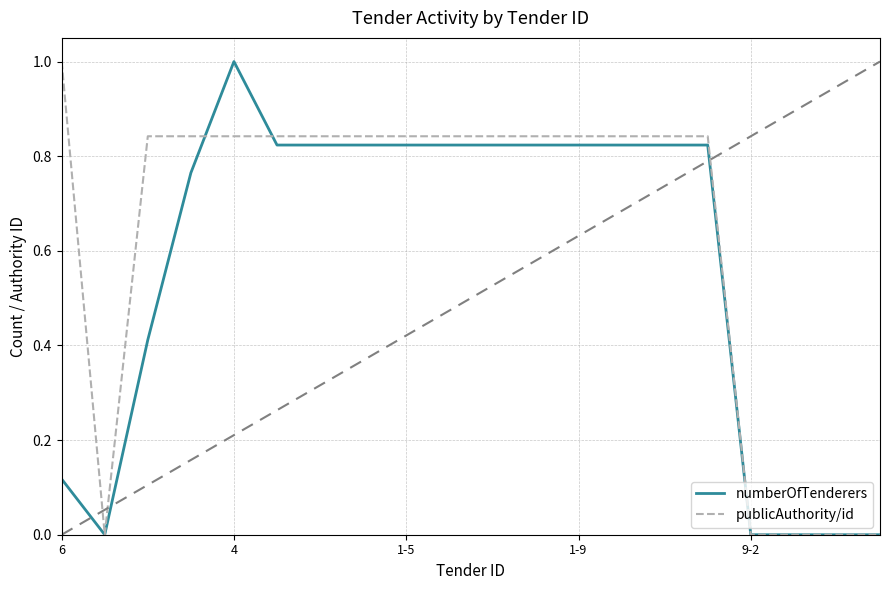

What are all the series names shown in the legend?

numberOfTenderers, publicAuthority/id